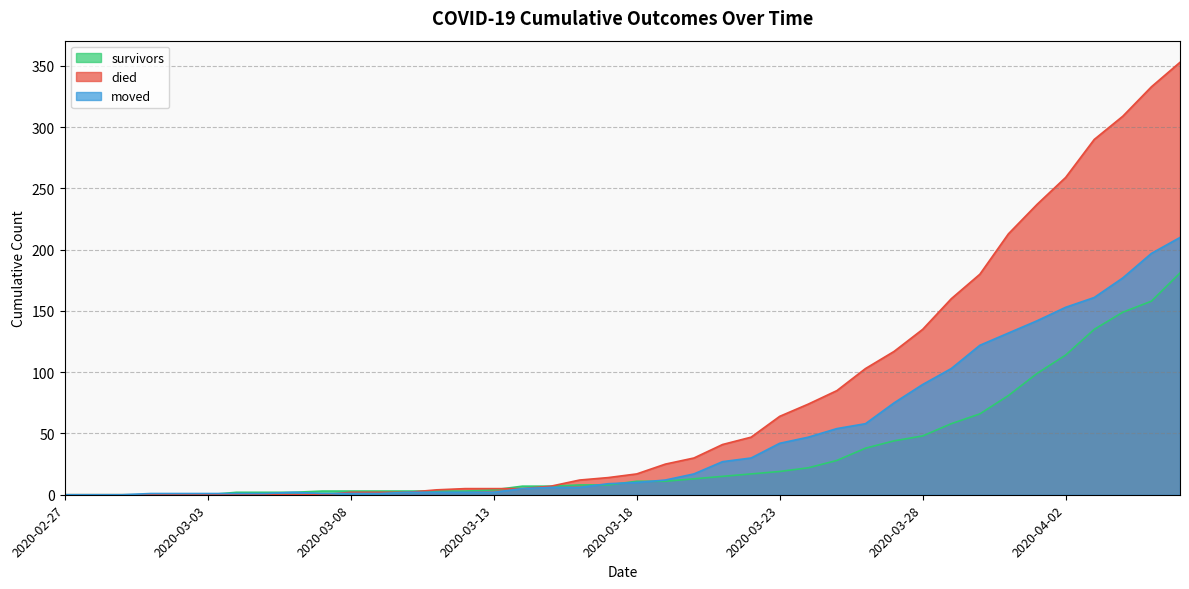

Reading left to right, extract all data points from this chart.

survivors: 2020-02-27=0	2020-02-28=0	2020-02-29=0	2020-03-01=0	2020-03-02=0	2020-03-03=0	2020-03-04=2	2020-03-05=2	2020-03-06=2	2020-03-07=3	2020-03-08=3	2020-03-09=3	2020-03-10=3	2020-03-11=3	2020-03-12=3	2020-03-13=4	2020-03-14=7	2020-03-15=7	2020-03-16=8	2020-03-17=8	2020-03-18=11	2020-03-19=11	2020-03-20=13	2020-03-21=15	2020-03-22=17	2020-03-23=19	2020-03-24=22	2020-03-25=28	2020-03-26=38	2020-03-27=44	2020-03-28=48	2020-03-29=58	2020-03-30=66	2020-03-31=81	2020-04-01=99	2020-04-02=114	2020-04-03=135	2020-04-04=149	2020-04-05=158	2020-04-06=181
died: 2020-02-27=0	2020-02-28=0	2020-02-29=0	2020-03-01=0	2020-03-02=0	2020-03-03=0	2020-03-04=0	2020-03-05=0	2020-03-06=0	2020-03-07=0	2020-03-08=2	2020-03-09=2	2020-03-10=2	2020-03-11=4	2020-03-12=5	2020-03-13=5	2020-03-14=5	2020-03-15=7	2020-03-16=12	2020-03-17=14	2020-03-18=17	2020-03-19=25	2020-03-20=30	2020-03-21=41	2020-03-22=47	2020-03-23=64	2020-03-24=74	2020-03-25=85	2020-03-26=103	2020-03-27=117	2020-03-28=135	2020-03-29=160	2020-03-30=180	2020-03-31=213	2020-04-01=237	2020-04-02=259	2020-04-03=290	2020-04-04=309	2020-04-05=333	2020-04-06=353
moved: 2020-02-27=0	2020-02-28=0	2020-02-29=0	2020-03-01=1	2020-03-02=1	2020-03-03=1	2020-03-04=1	2020-03-05=1	2020-03-06=2	2020-03-07=1	2020-03-08=1	2020-03-09=1	2020-03-10=2	2020-03-11=2	2020-03-12=2	2020-03-13=2	2020-03-14=5	2020-03-15=6	2020-03-16=6	2020-03-17=9	2020-03-18=10	2020-03-19=12	2020-03-20=17	2020-03-21=27	2020-03-22=30	2020-03-23=42	2020-03-24=47	2020-03-25=54	2020-03-26=58	2020-03-27=75	2020-03-28=90	2020-03-29=103	2020-03-30=122	2020-03-31=132	2020-04-01=142	2020-04-02=153	2020-04-03=161	2020-04-04=177	2020-04-05=197	2020-04-06=210